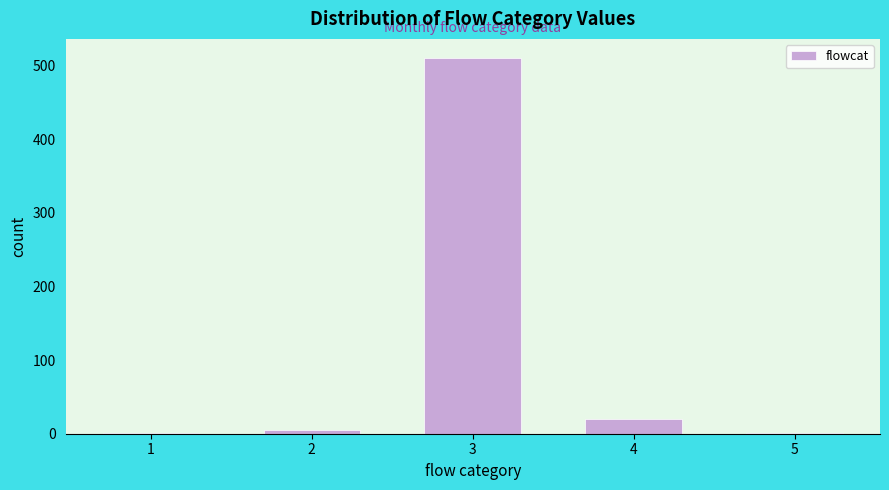

Reading right to left, list all the values displayed in this chart.

5=1	4=20	3=511	2=5	1=1